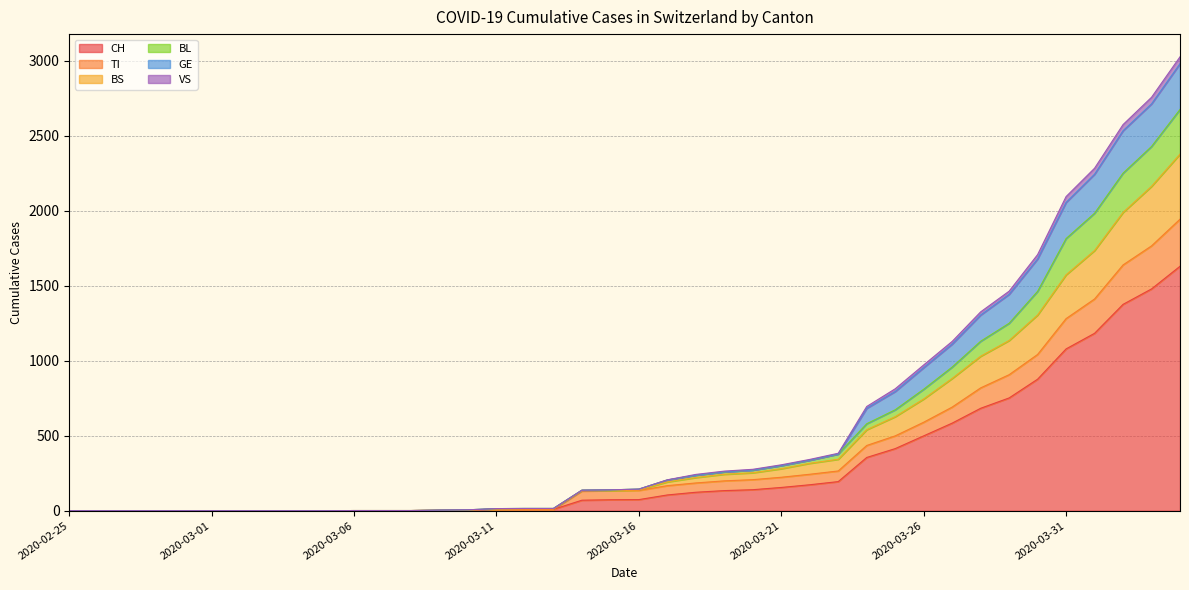

Rank the series at 2020-02-29 from highest to lowest value.

CH, TI, BS, BL, GE, VS